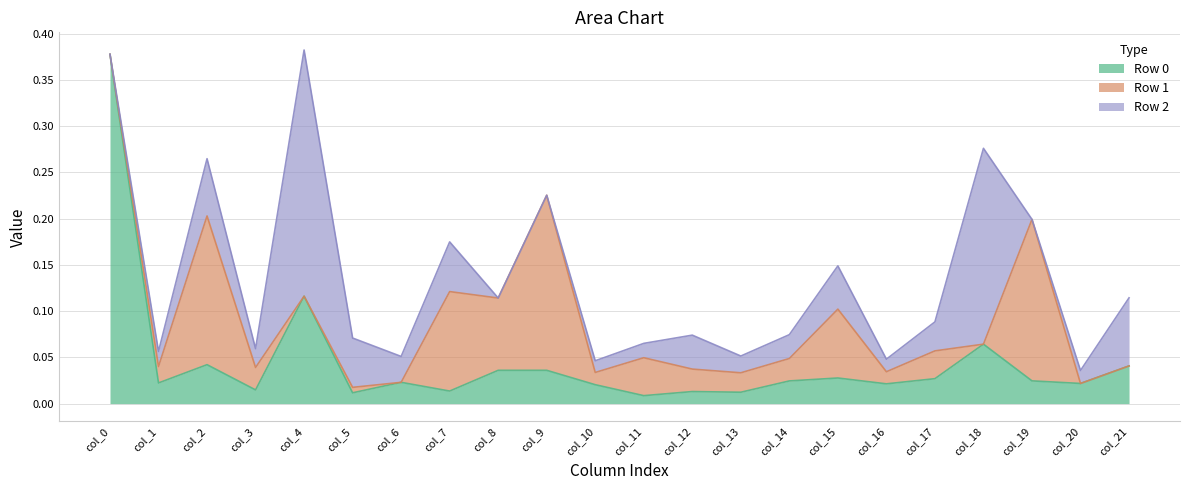

True or false: Row 1 has a value of 0.0 at col_21.

True